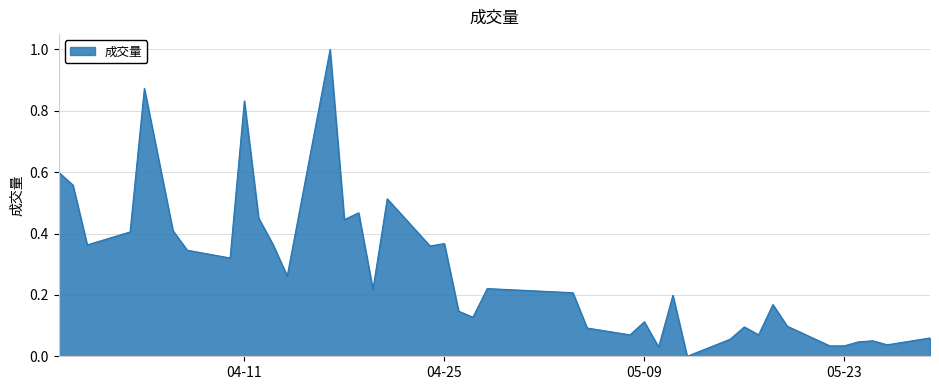

What is the greatest value displayed?

1.0